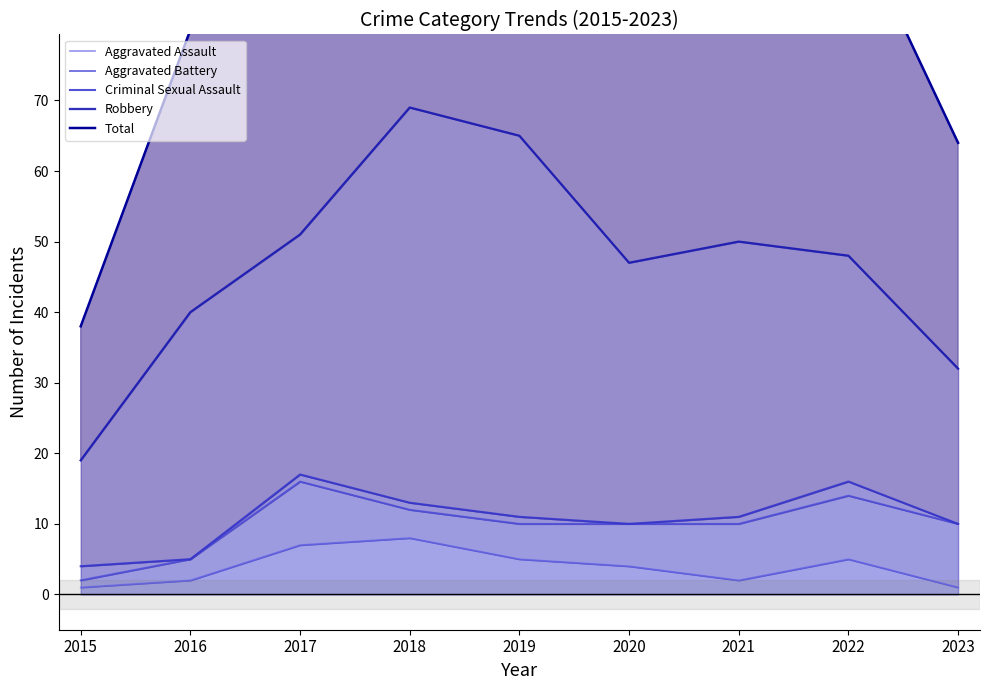

Which series has the largest total across all categories?

Total